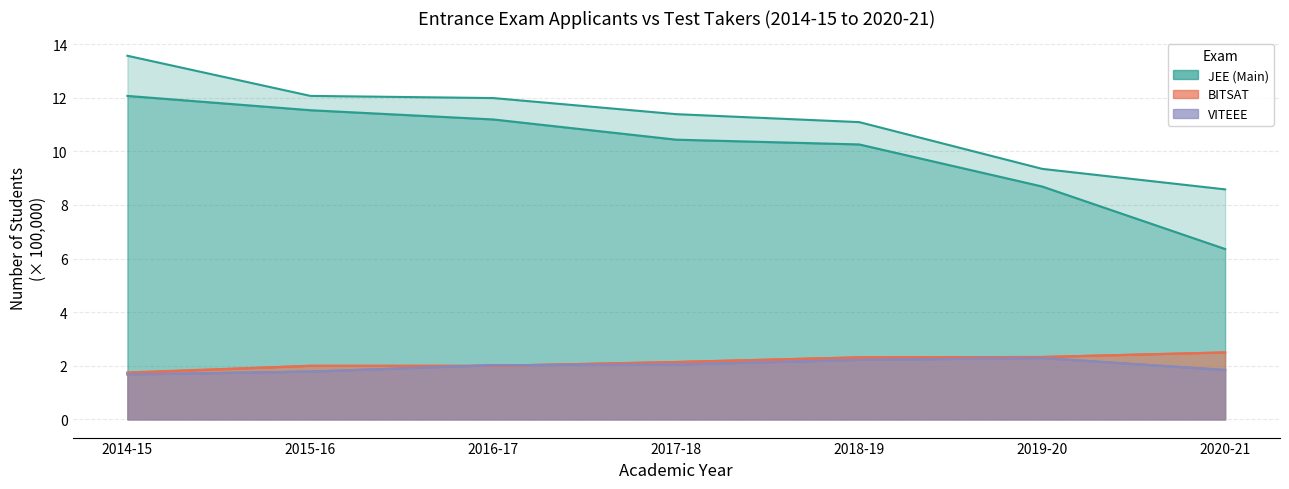

What is the difference between the maximum and second lowest values in the VITEEE Test Takers series?

0.5